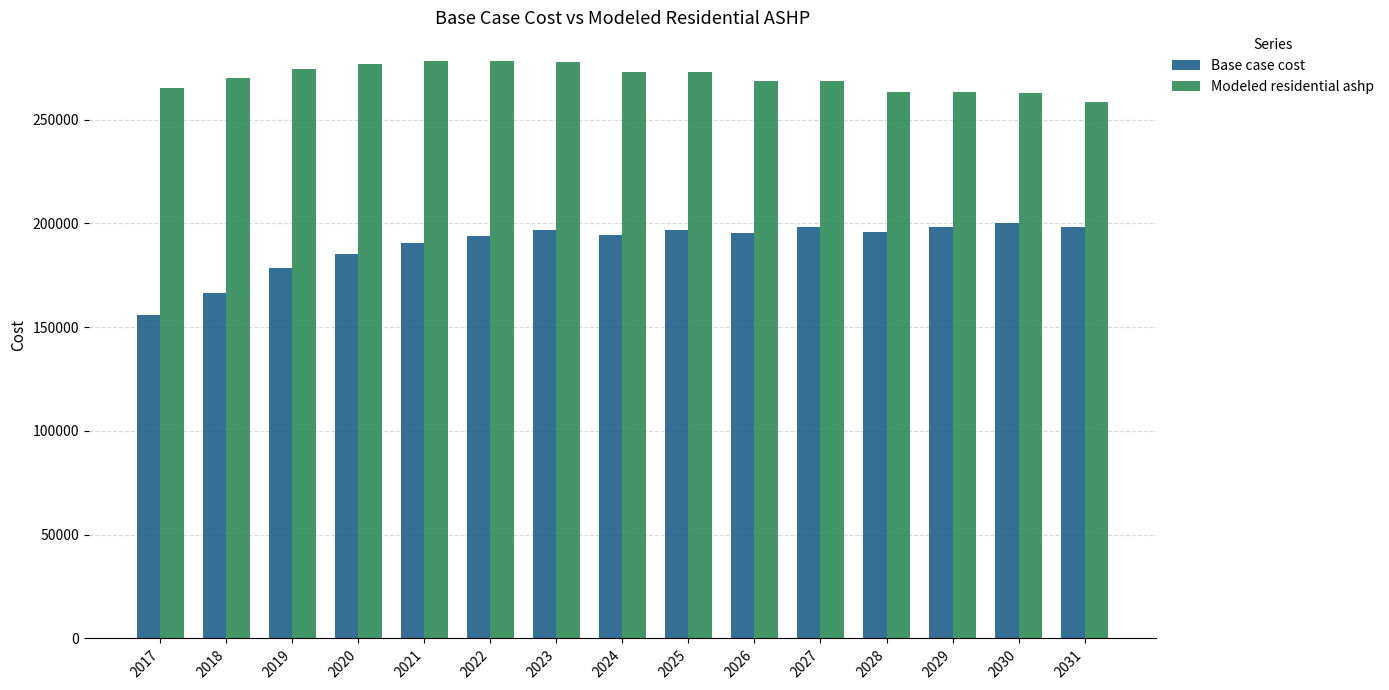

What is the maximum value for Modeled residential ashp?

278211.0